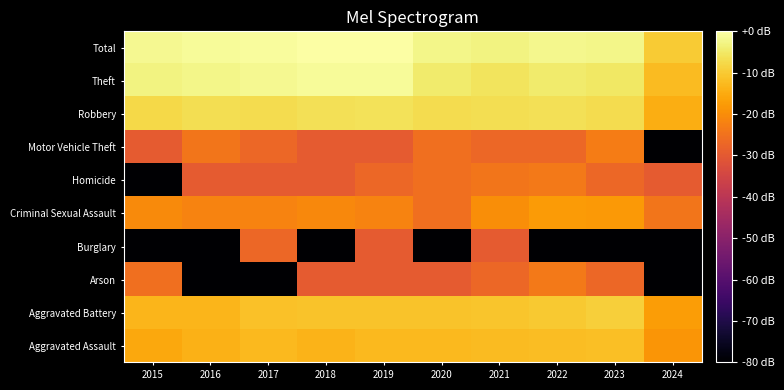

At which category is the sum across all series the highest?

2021